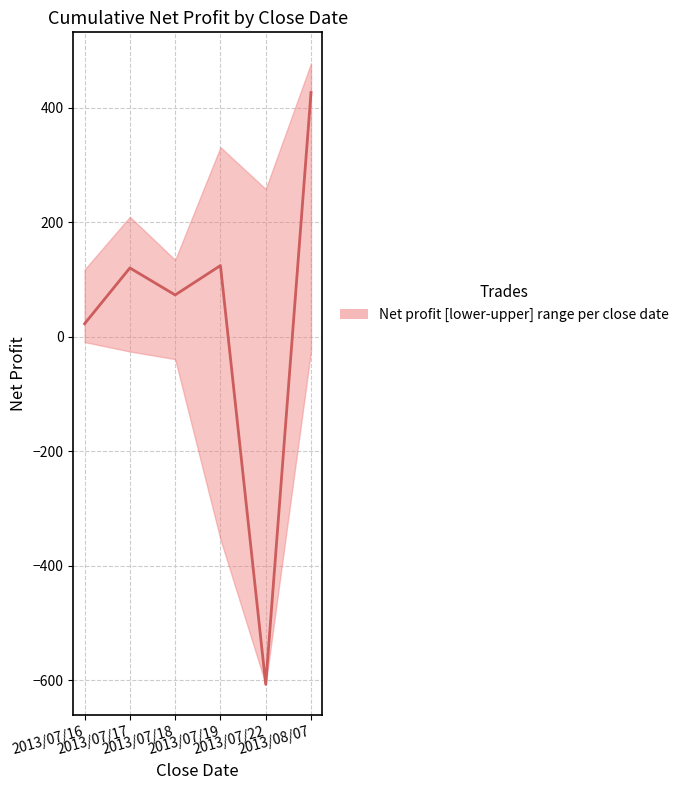

What is the change in value from 2013/07/18 to 2013/07/22?

-679.8